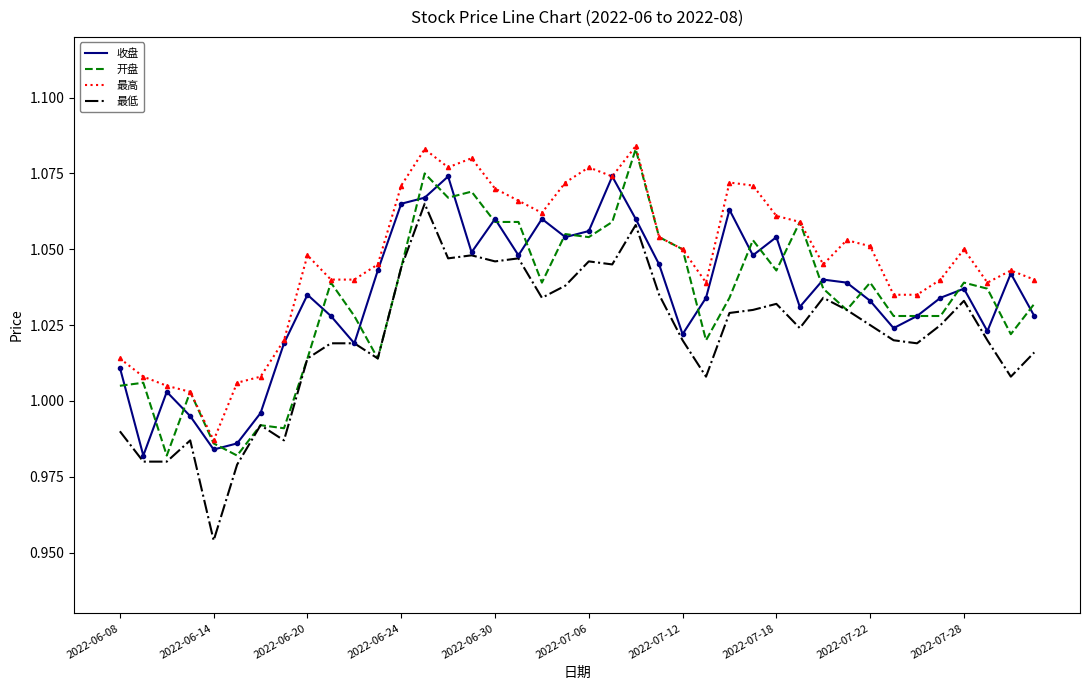

What are all the series names shown in the legend?

收盘, 开盘, 最高, 最低